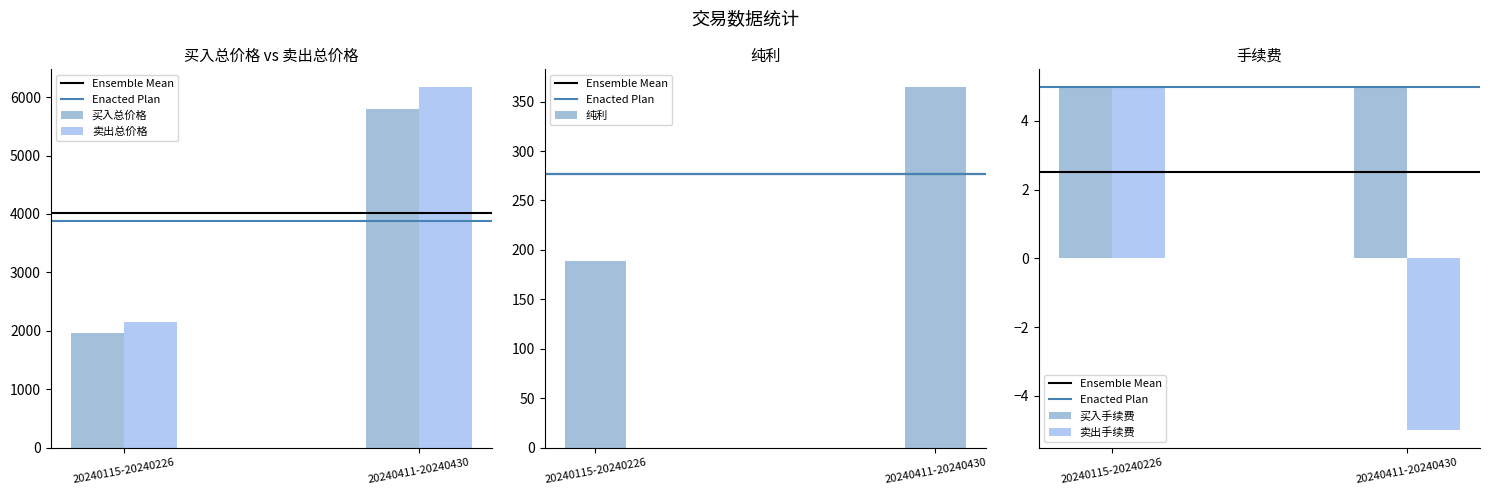

What is the minimum value for 纯利?

189.0